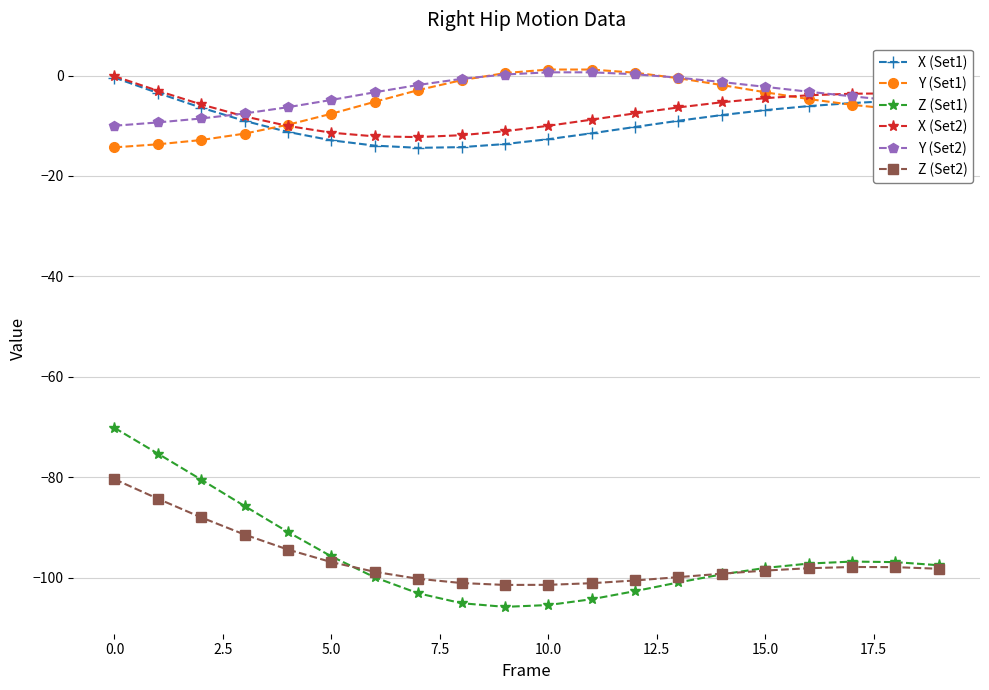

What is the value of the X (Set2) point at the 5th from the left?

-10.0